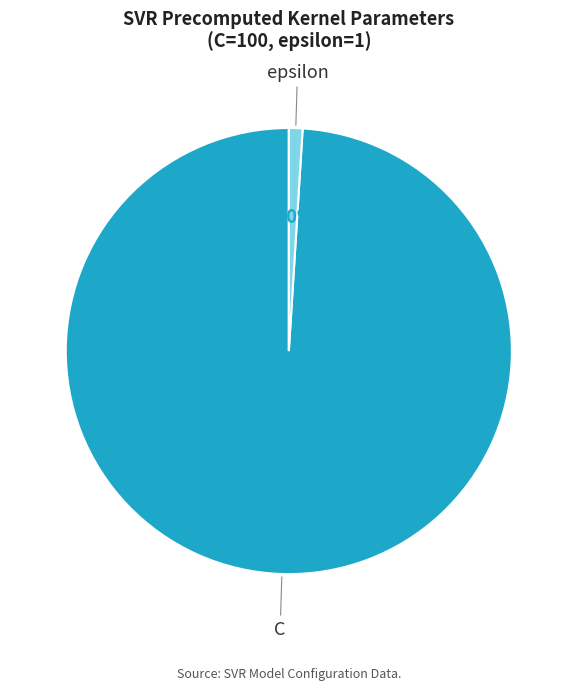

Which slice represents more than half of the pie?

C